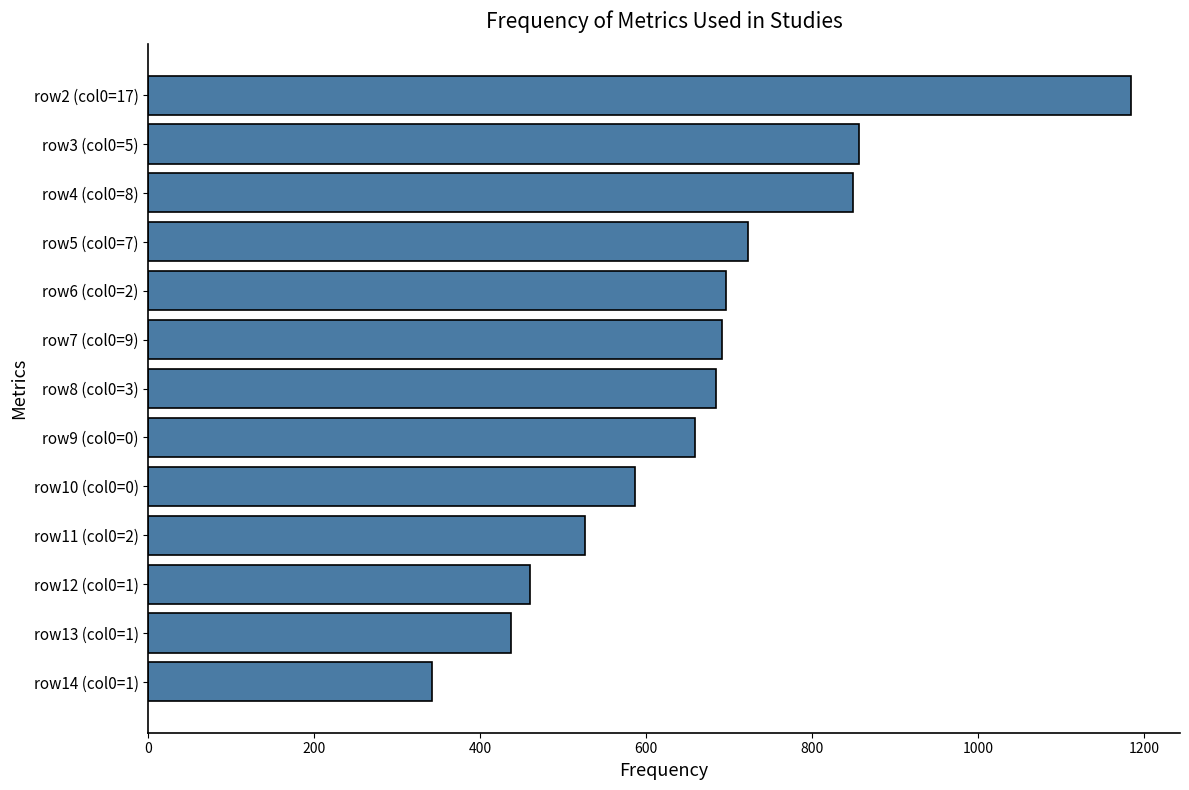

What value does the data have at row13 (col0=1), to the nearest 100?

400